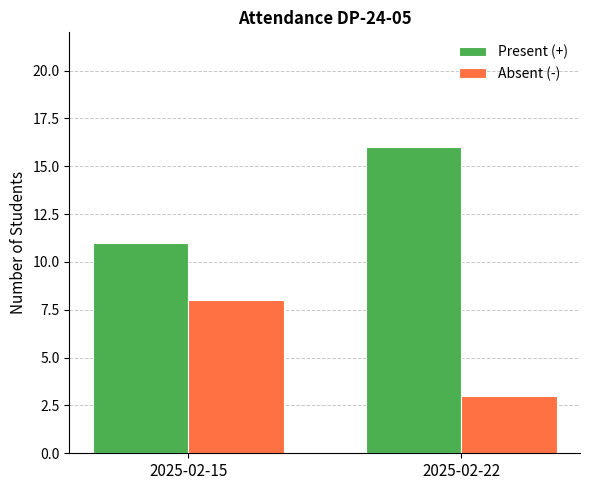

Rank the series by their maximum value, from highest to lowest.

Present (+), Absent (-)